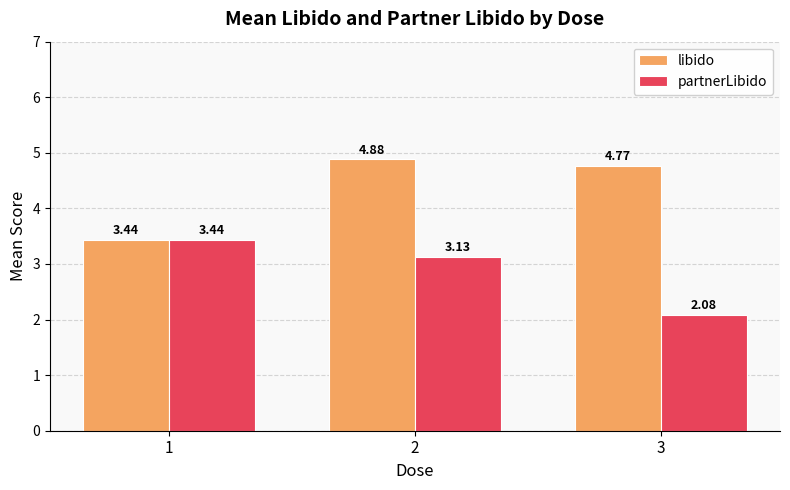

Which series has the largest range (max minus min)?

libido